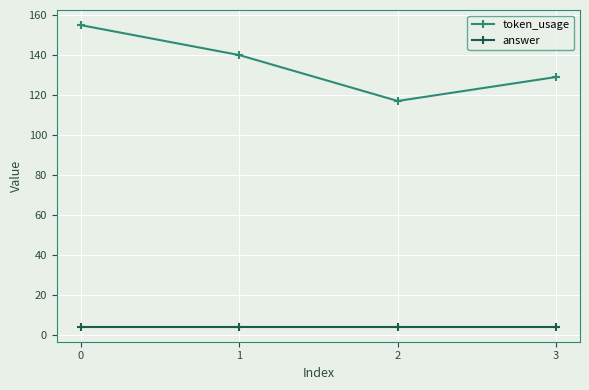

What is the sum of the answer values at 0 and 2?

8